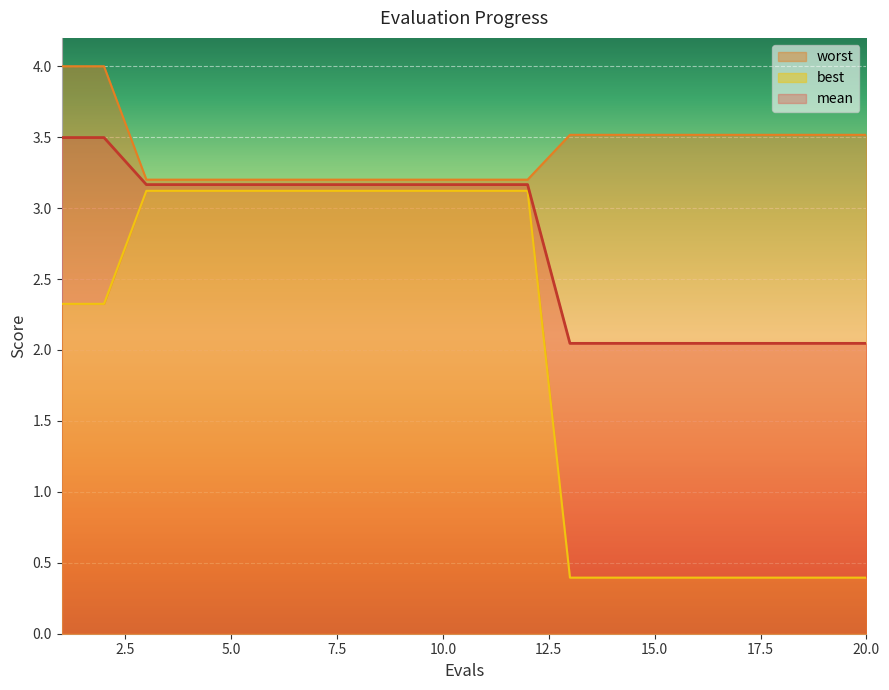

Which series has the largest total across all categories?

worst